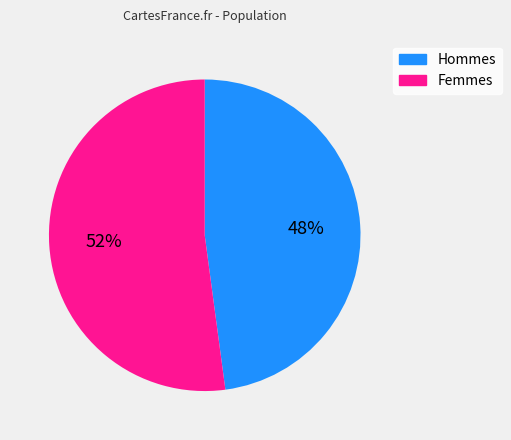

Which category has the biggest portion of the pie?

Femmes